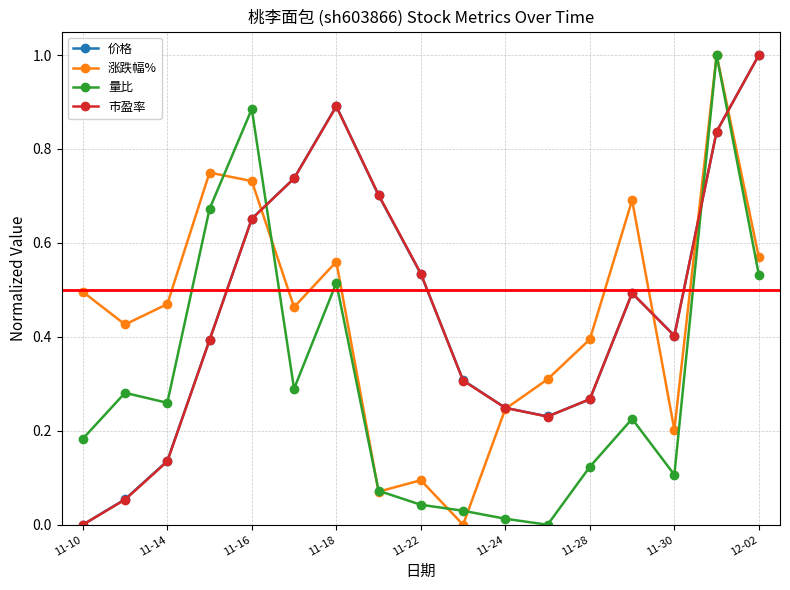

True or false: 价格 has more than 2 interior local peaks.

False